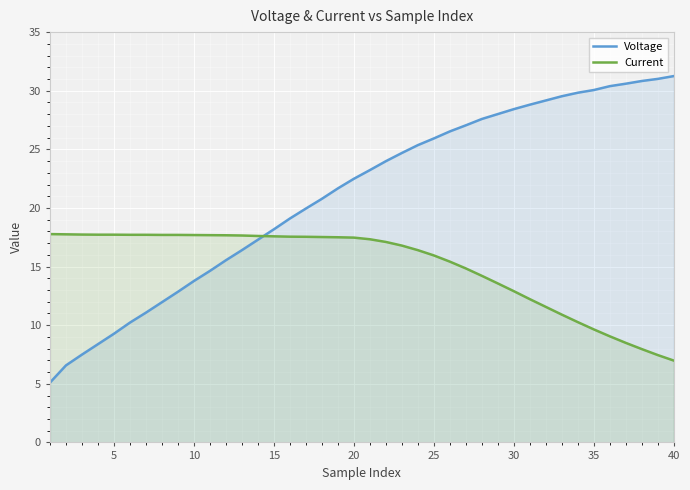

Is it true that Current equals 12.0 at 10?

False